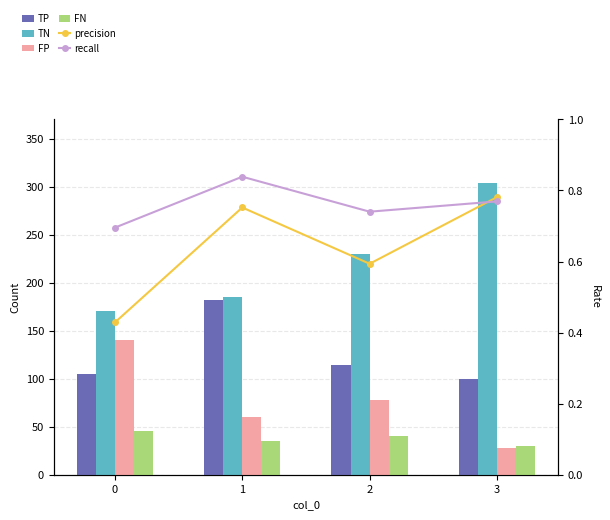

True or false: TP has a value of 182.0 at 1.

True